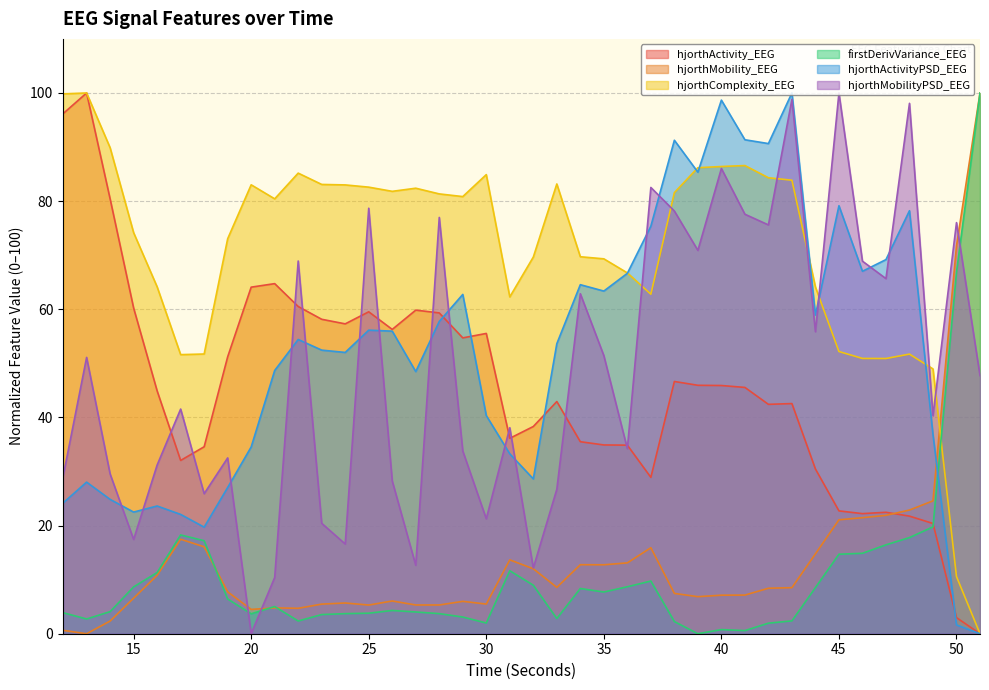

True or false: hjorthMobilityPSD_EEG and hjorthMobility_EEG cross at least once.

True